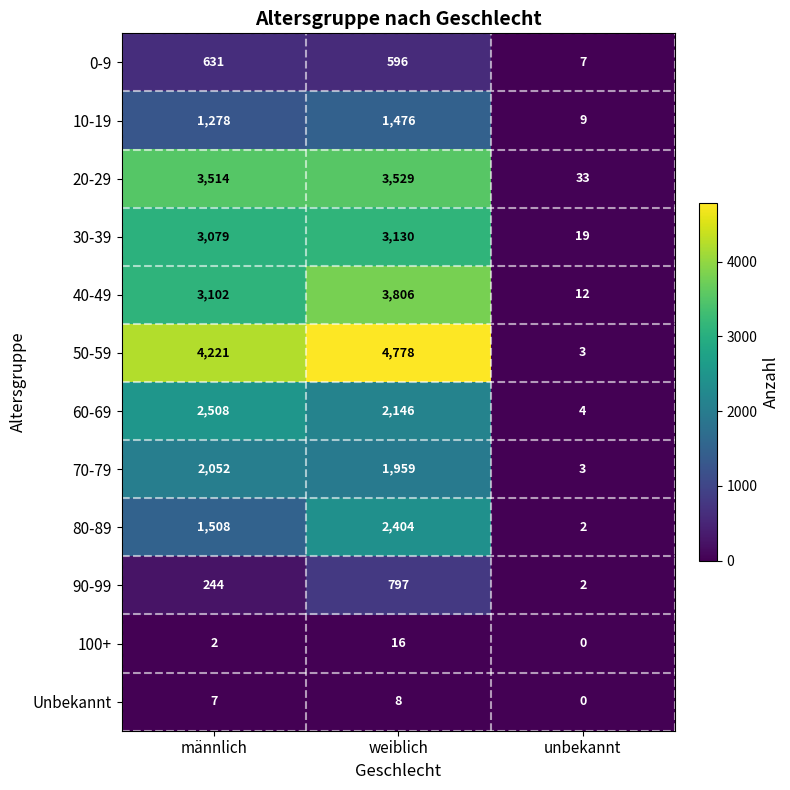

What is the sum of the 70-79 values at männlich and weiblich?

4011